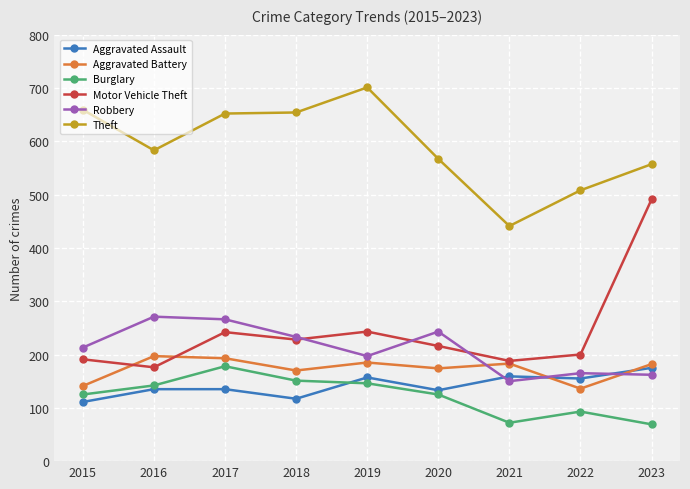

At which category does Burglary reach its first local peak?

2017